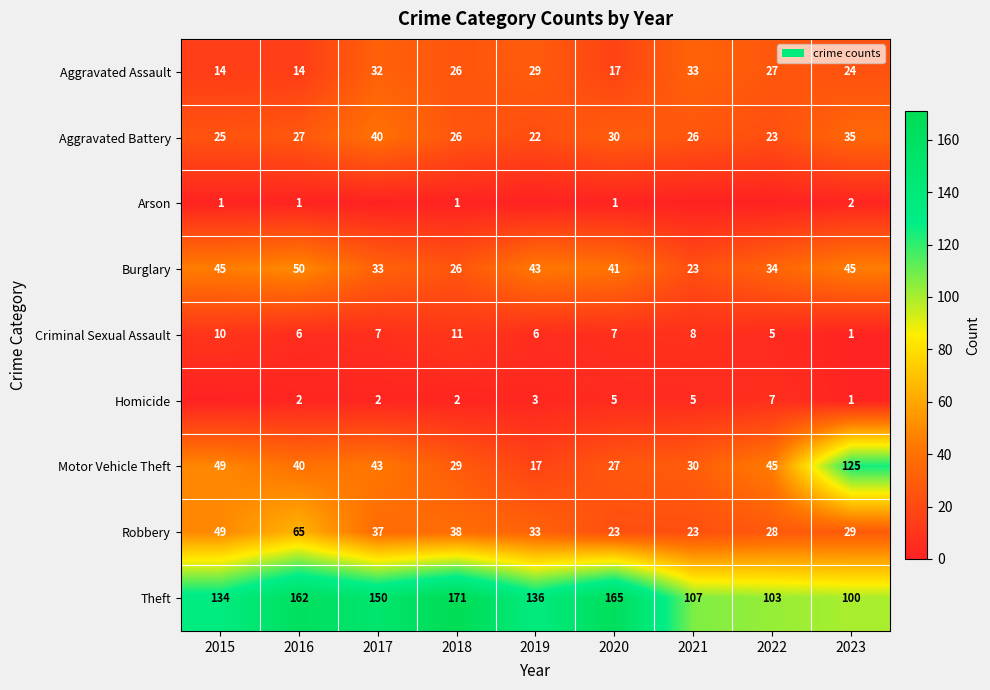

What is the sum of all Aggravated Assault values?

216